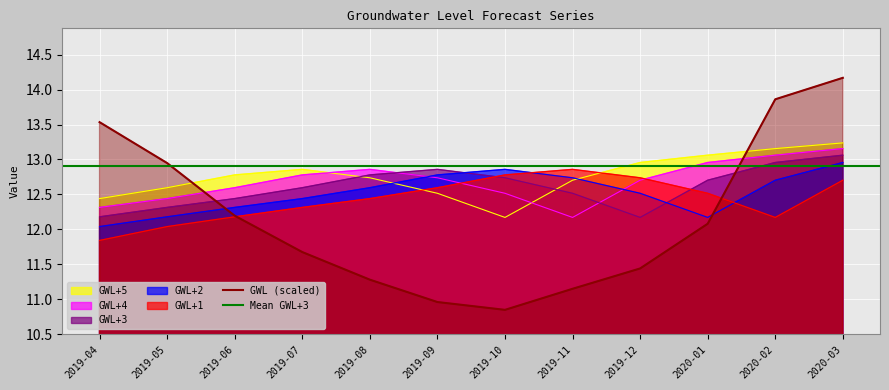

What is the sum of the GWL+3 values at 2019-11 and 2019-09?

25.4